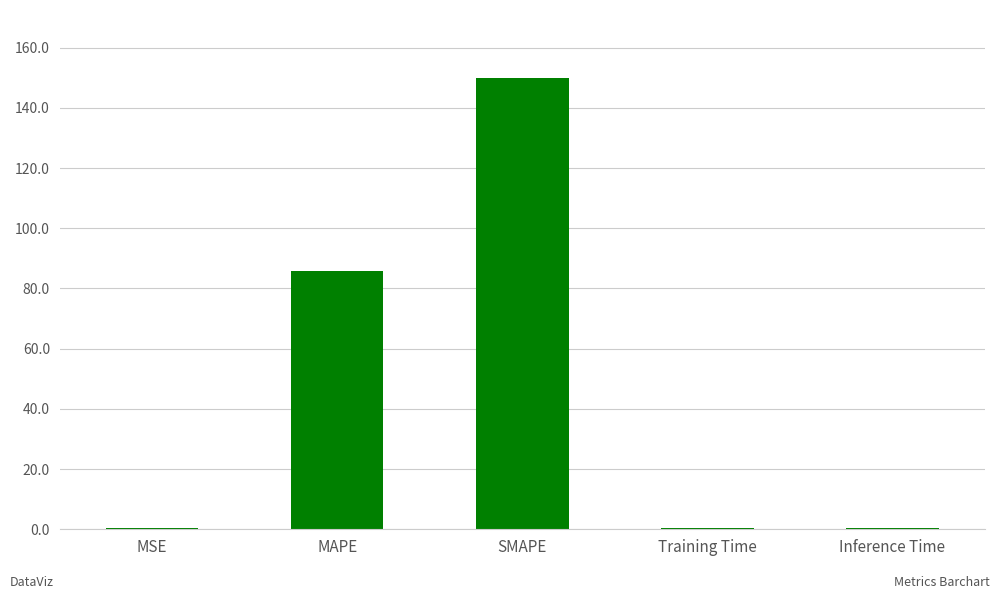

At which category does the chart reach its peak across all series?

SMAPE